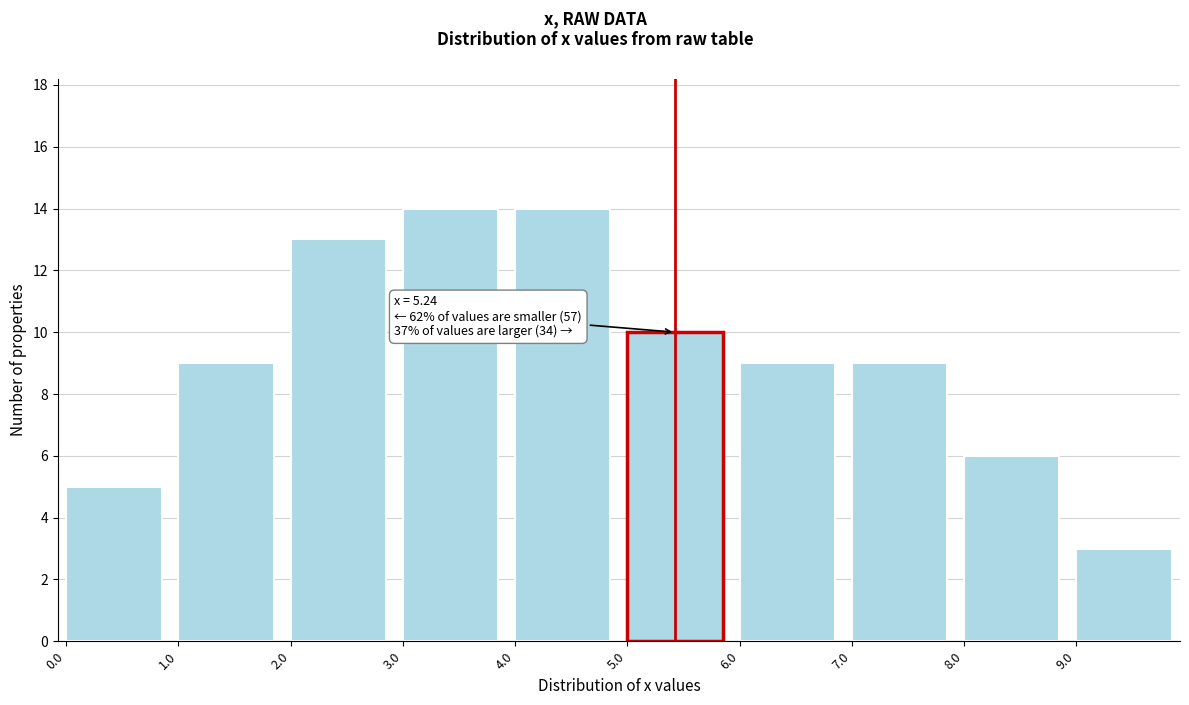

Reading right to left, what are all the values shown in this chart?

9.0=3	8.0=6	7.0=9	6.0=9	5.0=10	4.0=14	3.0=14	2.0=13	1.0=9	0.0=5